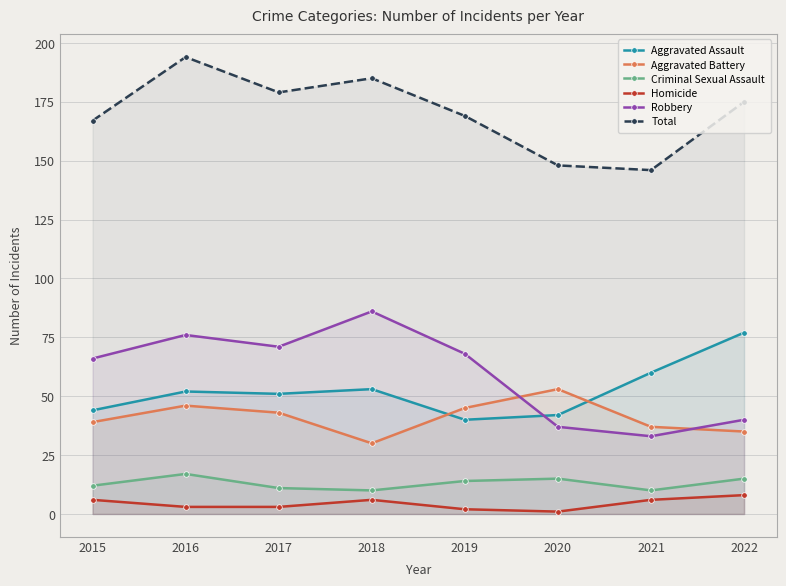

How many data points in Robbery are less than 68?

4